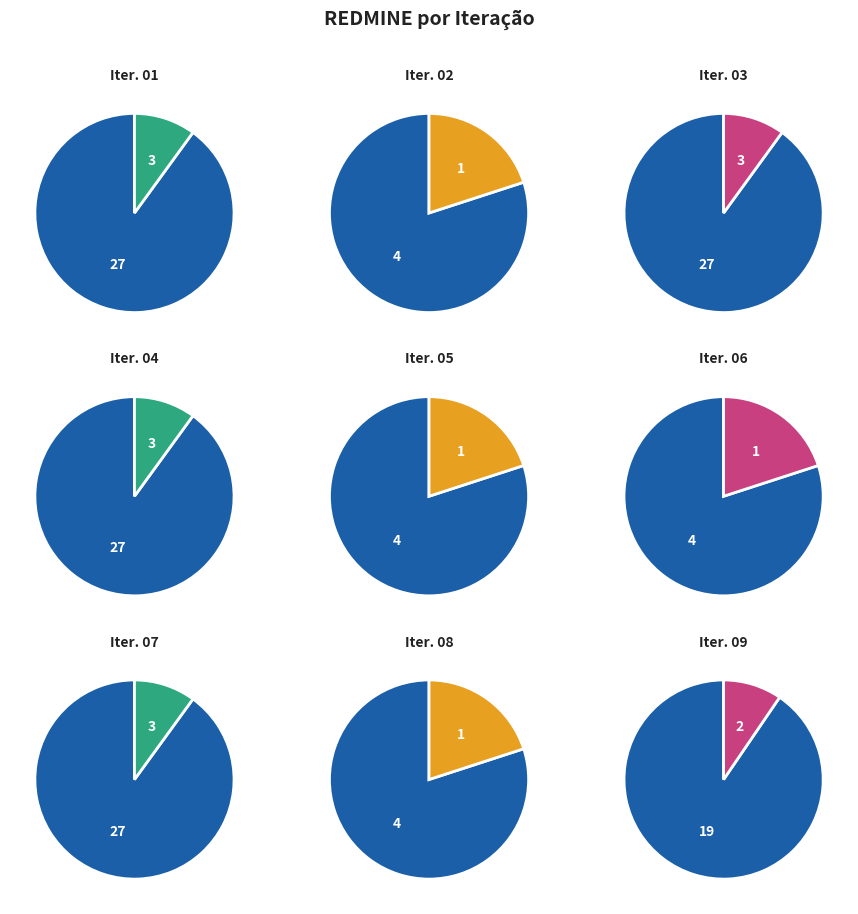

Between Iteração 05 and Iteração 09, which is larger?

Iteração 09